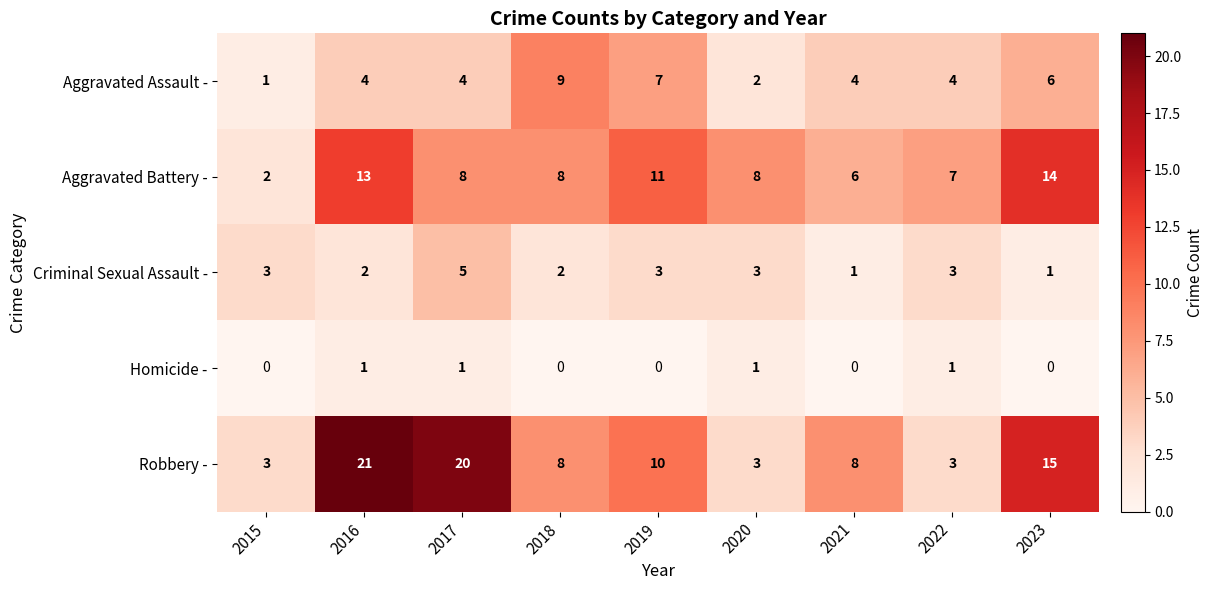

The value of Criminal Sexual Assault - at 2023 is 1. True or false?

True